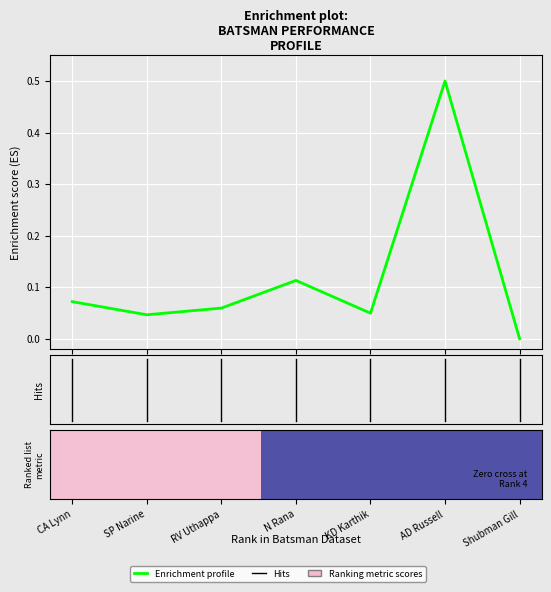

What is the sum of all values?

0.8